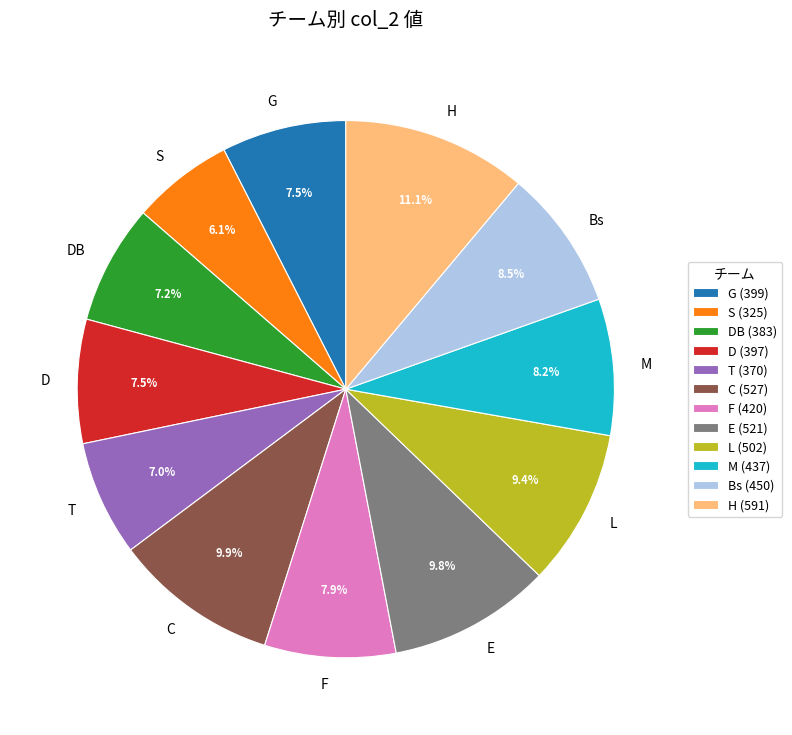

True or false: Bs accounts for 1% of the total.

False